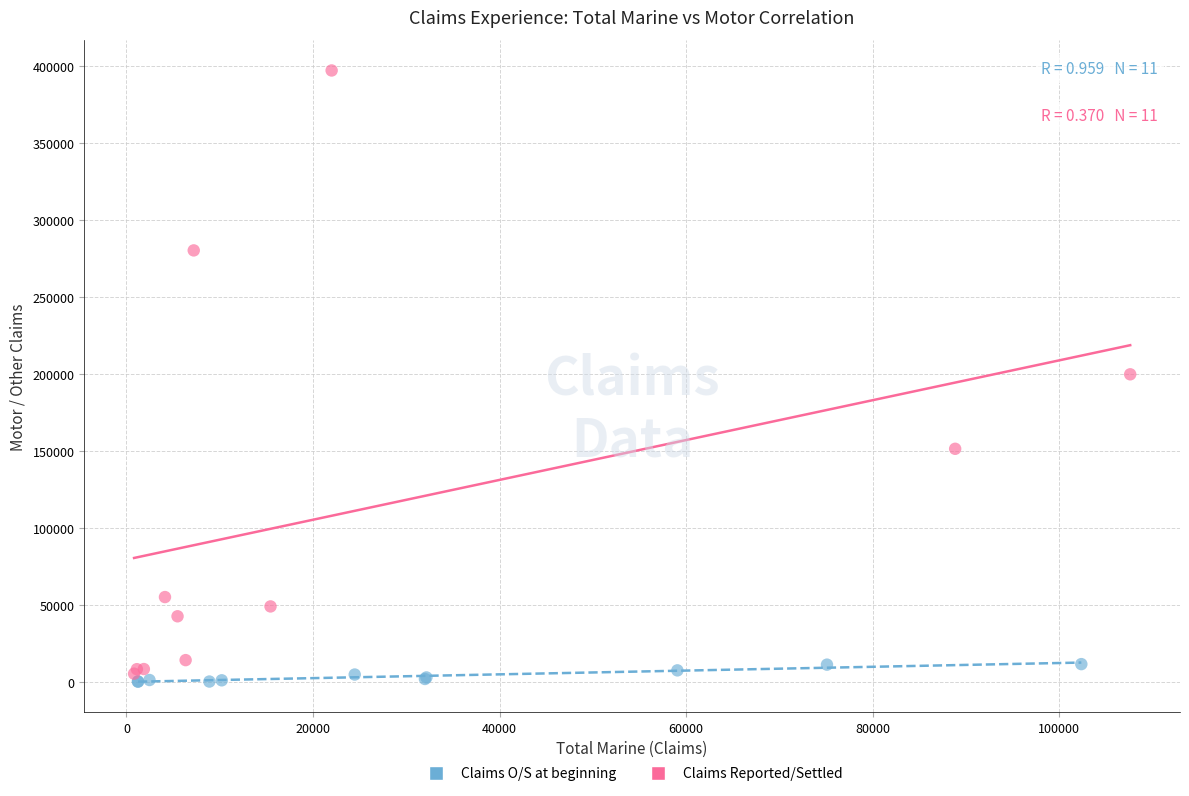

Which series contains the lowest Y value?

Claims O/S at beginning